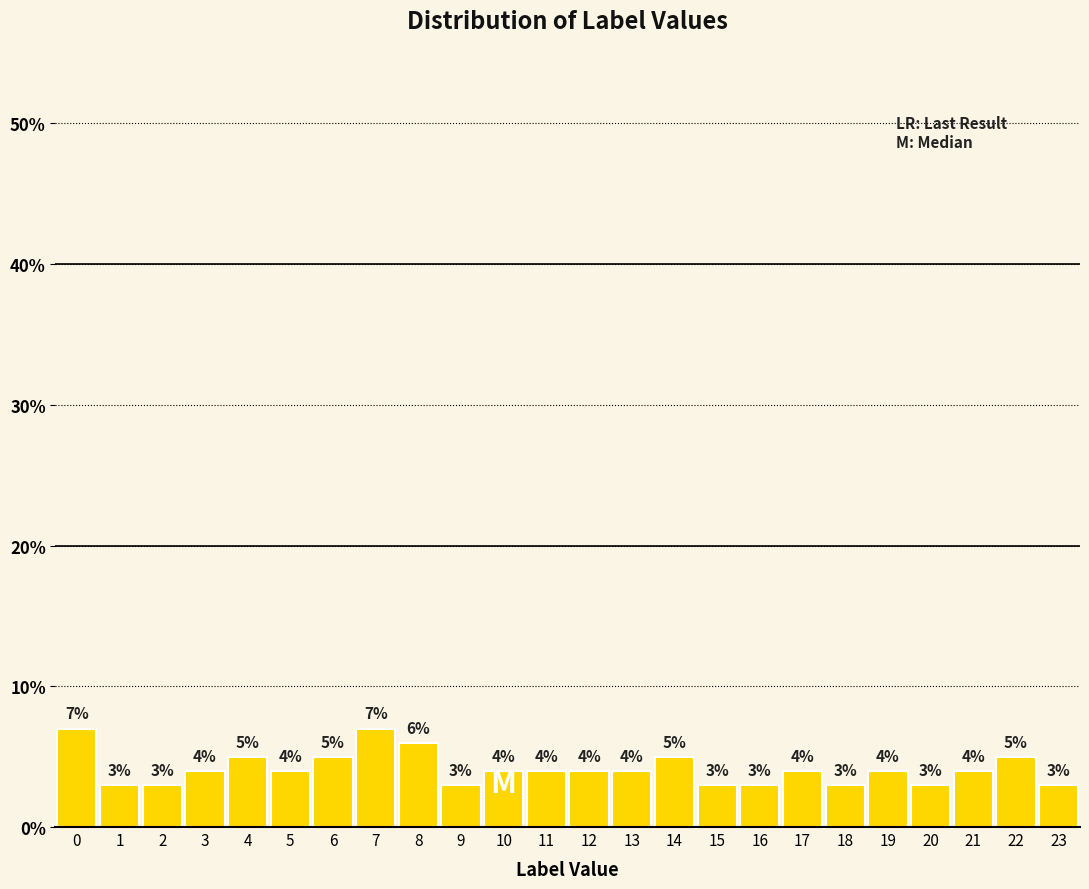

What is the height of the bar covering 16.5 to 17.5 on the x-axis?

4